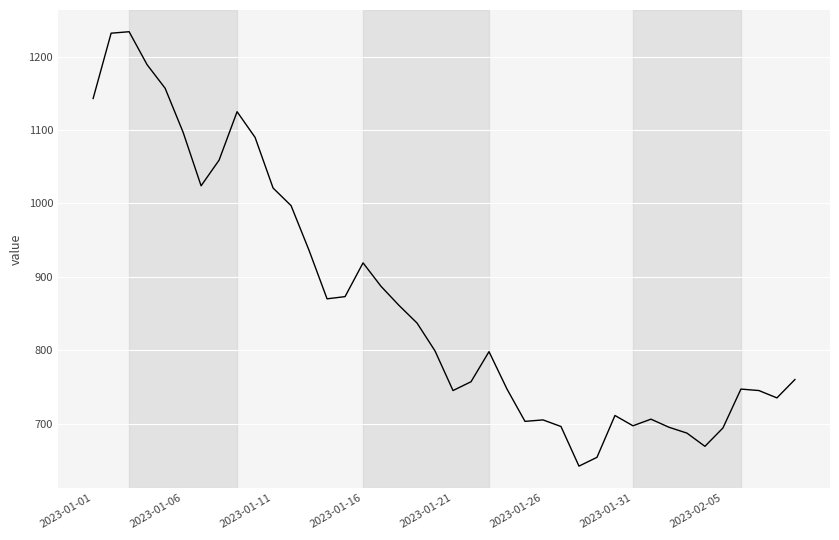

Is this an area chart (filled region under the line)?

No